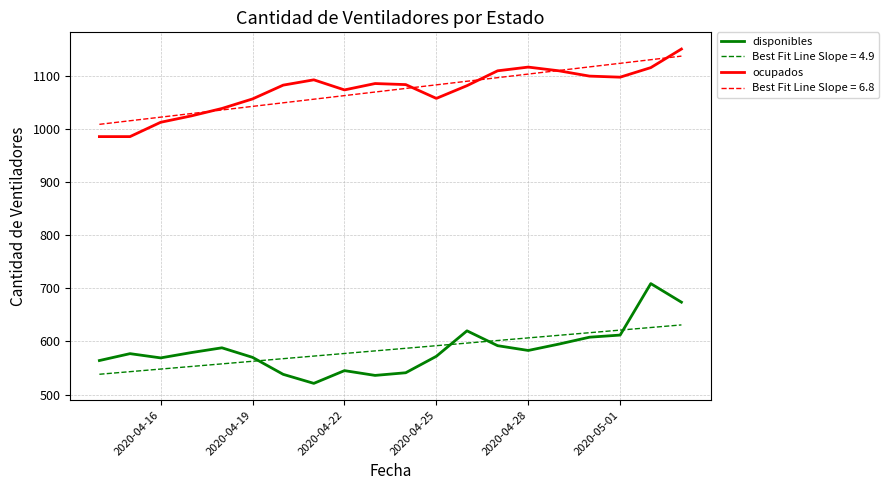

What is the minimum value shown in the chart?

521.0